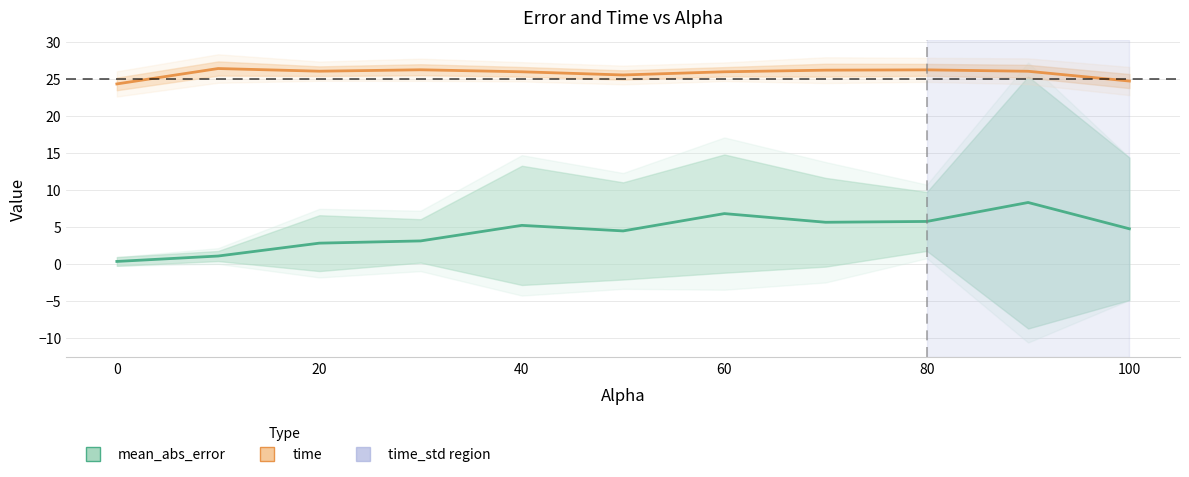

What is the lowest value of the mean_abs_error series?

0.3